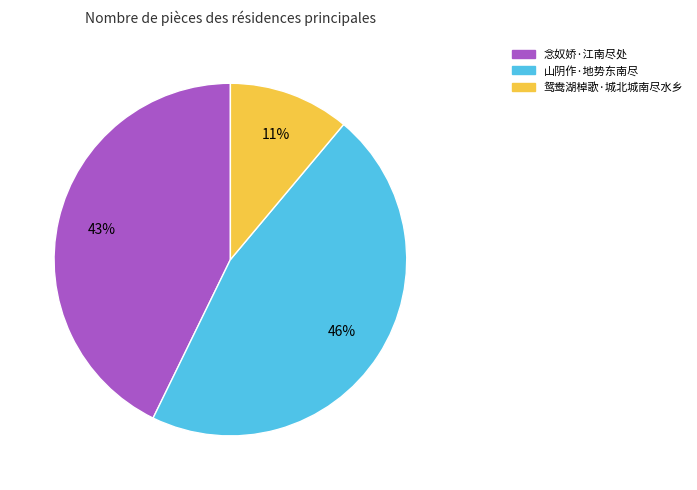

To the nearest percent, what portion does 山阴作·地势东南尽 represent?

46%